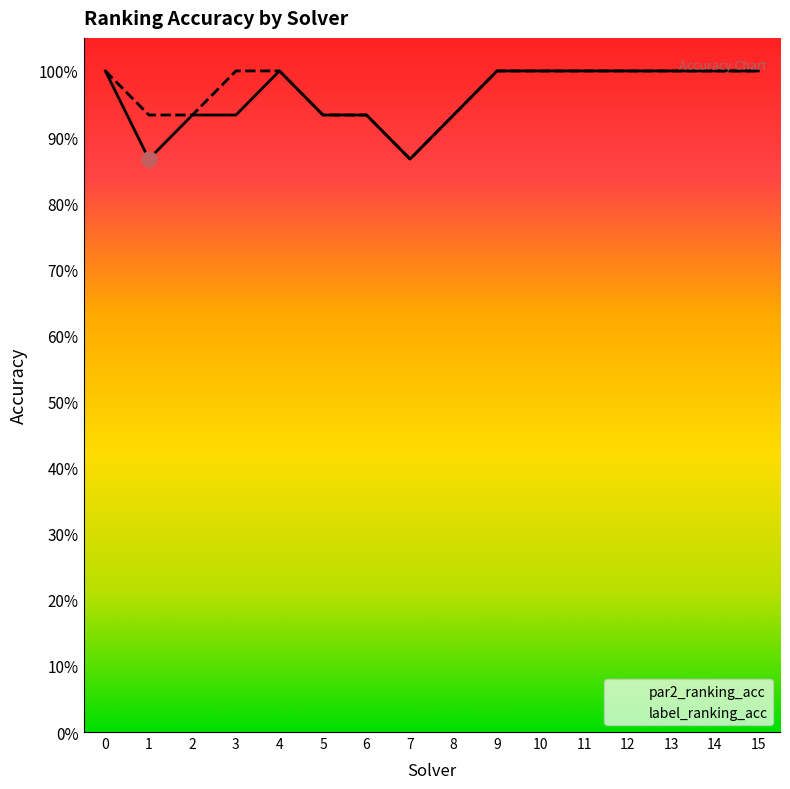

Which series contains the lowest Y value?

par2_ranking_acc